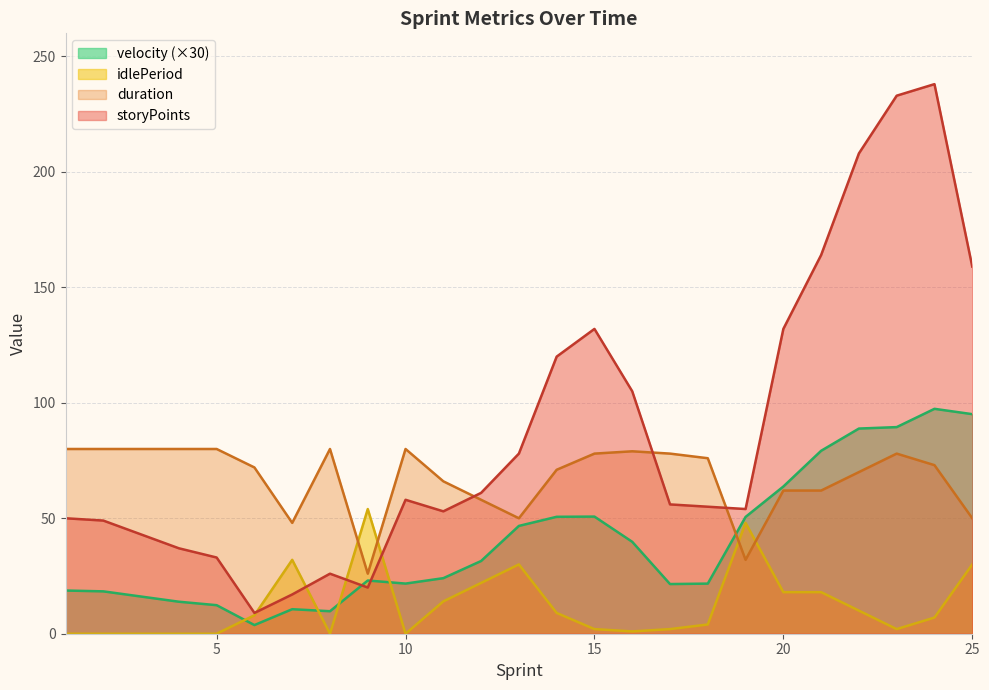

True or false: duration and storyPoints intersect in this chart.

True